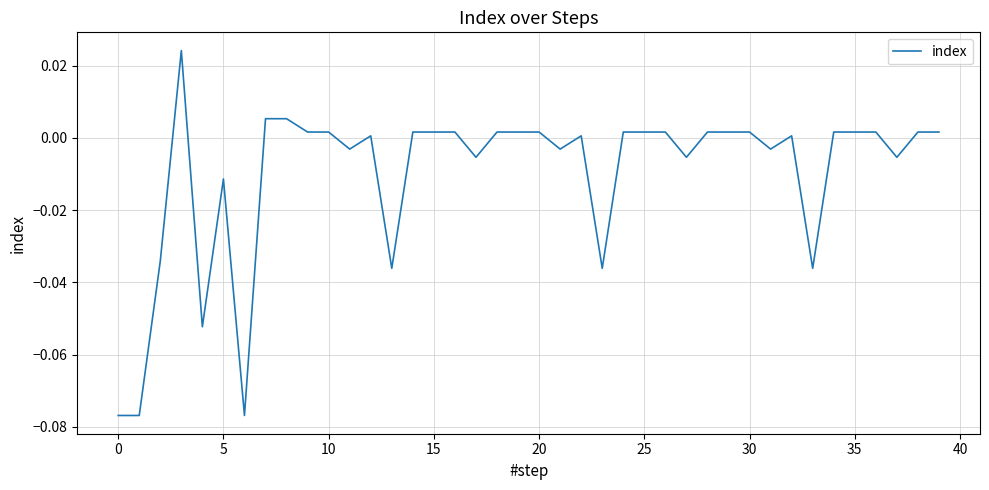

How many lines are shown in the chart?

1